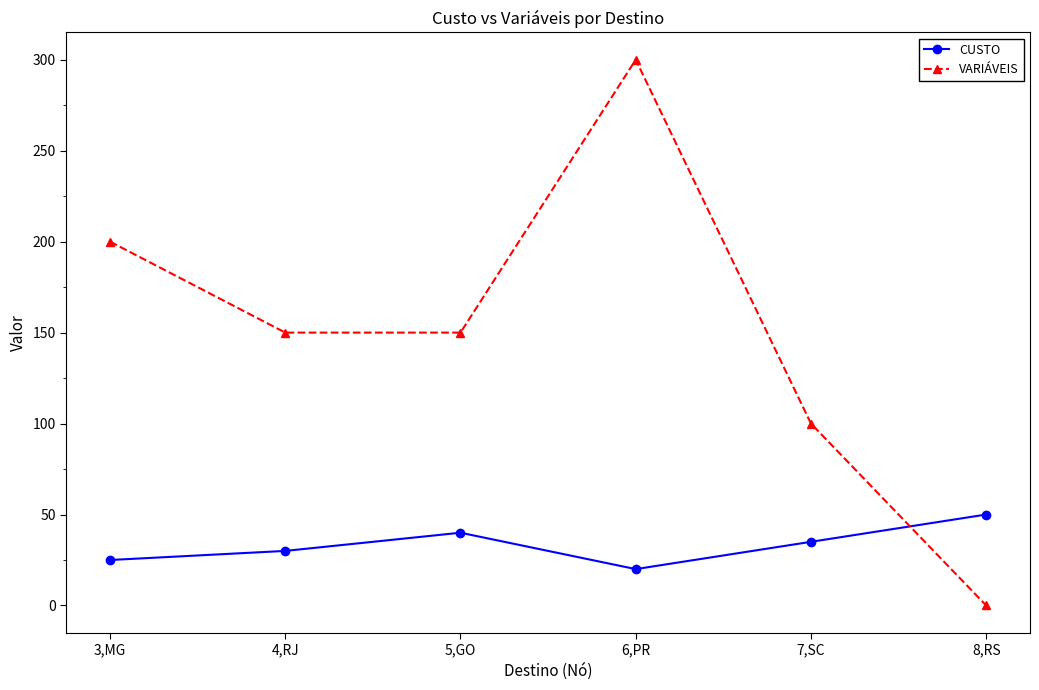

The value of CUSTO at 3,MG is 38. True or false?

False